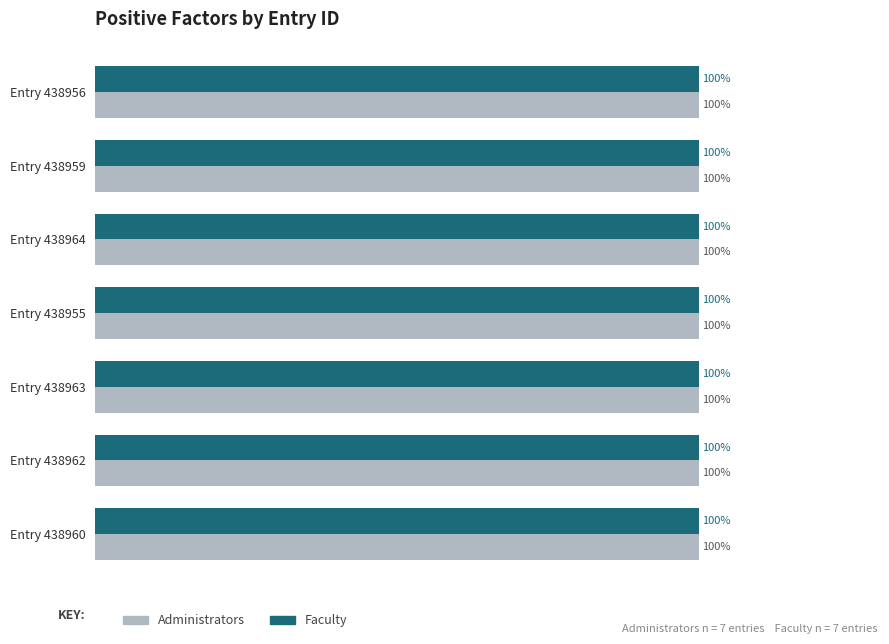

Where is Faculty nearest to the value 99?

Entry 438955